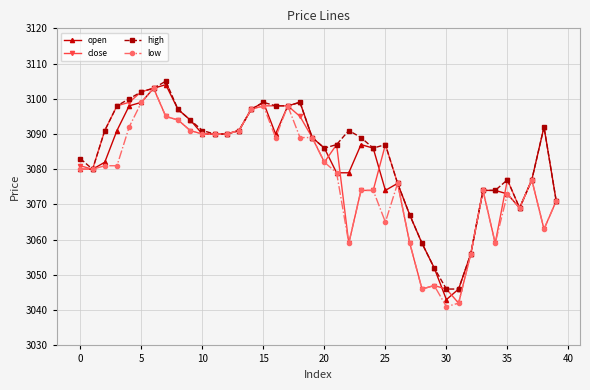

What is the value of the open point at the 39th from the left?

3092